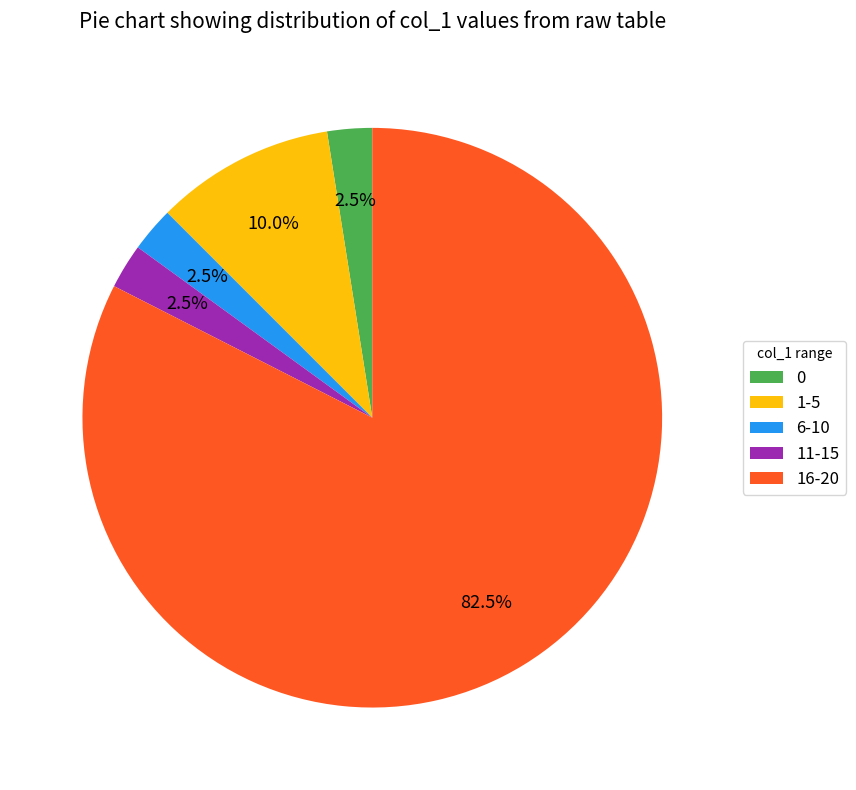

What is the largest slice in the pie chart?

16-20